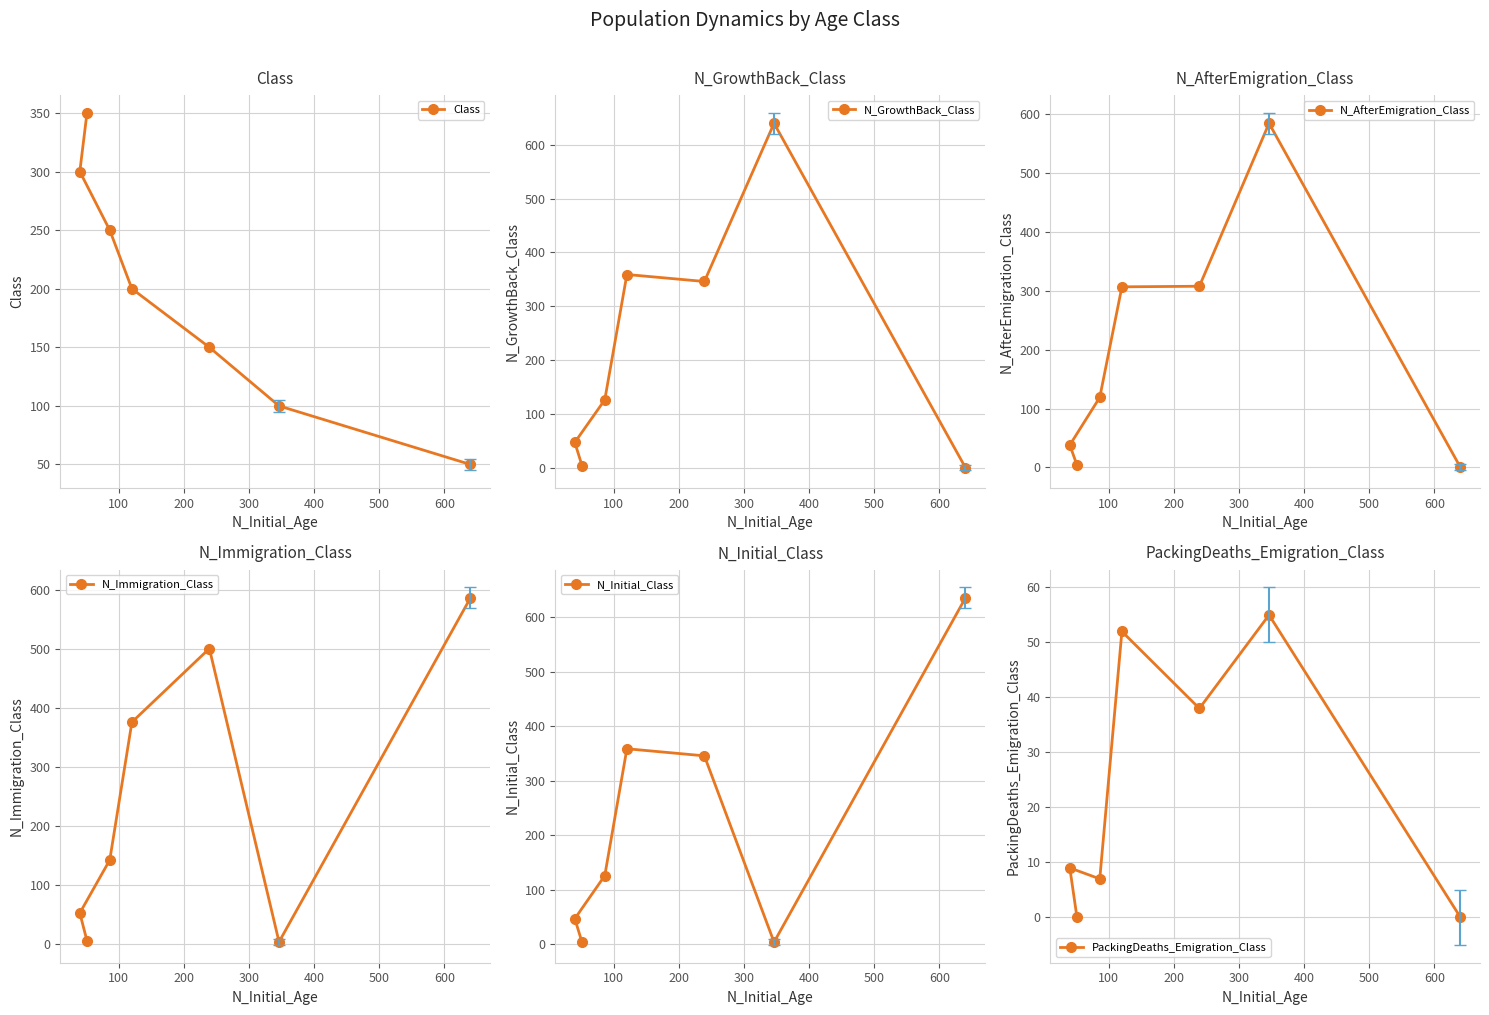

How many lines are shown in the chart?

6